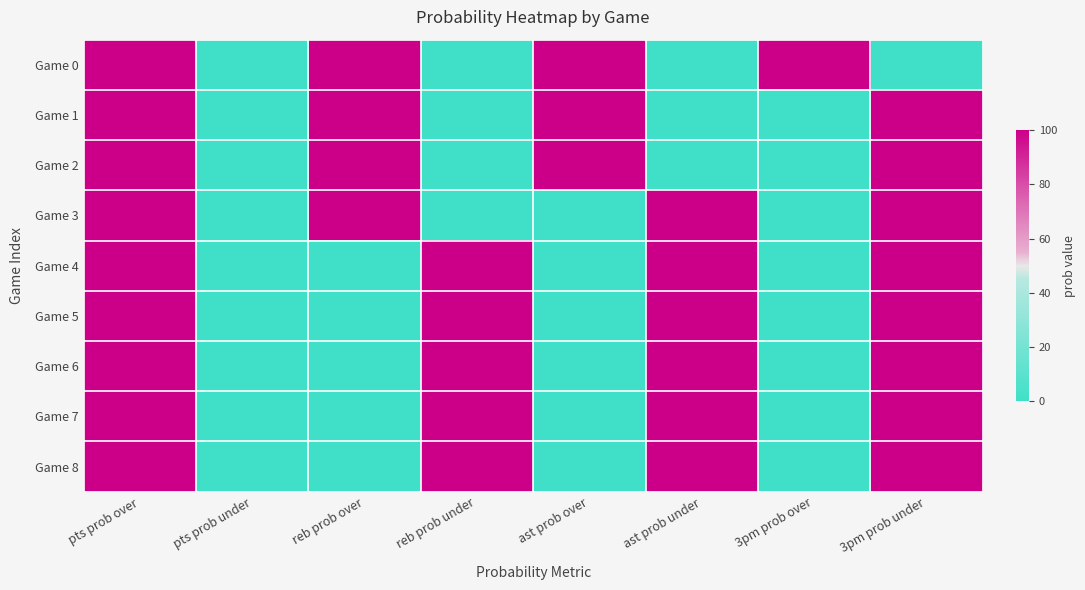

Reading left to right, list all the values displayed in this chart.

Game 0: pts prob over=100	pts prob under=0	reb prob over=100	reb prob under=0	ast prob over=100	ast prob under=0	3pm prob over=100	3pm prob under=0
Game 1: pts prob over=100	pts prob under=0	reb prob over=100	reb prob under=0	ast prob over=100	ast prob under=0	3pm prob over=0	3pm prob under=100
Game 2: pts prob over=100	pts prob under=0	reb prob over=100	reb prob under=0	ast prob over=100	ast prob under=0	3pm prob over=0	3pm prob under=100
Game 3: pts prob over=100	pts prob under=0	reb prob over=100	reb prob under=0	ast prob over=0	ast prob under=100	3pm prob over=0	3pm prob under=100
Game 4: pts prob over=100	pts prob under=0	reb prob over=0	reb prob under=100	ast prob over=0	ast prob under=100	3pm prob over=0	3pm prob under=100
Game 5: pts prob over=100	pts prob under=0	reb prob over=0	reb prob under=100	ast prob over=0	ast prob under=100	3pm prob over=0	3pm prob under=100
Game 6: pts prob over=100	pts prob under=0	reb prob over=0	reb prob under=100	ast prob over=0	ast prob under=100	3pm prob over=0	3pm prob under=100
Game 7: pts prob over=100	pts prob under=0	reb prob over=0	reb prob under=100	ast prob over=0	ast prob under=100	3pm prob over=0	3pm prob under=100
Game 8: pts prob over=100	pts prob under=0	reb prob over=0	reb prob under=100	ast prob over=0	ast prob under=100	3pm prob over=0	3pm prob under=100